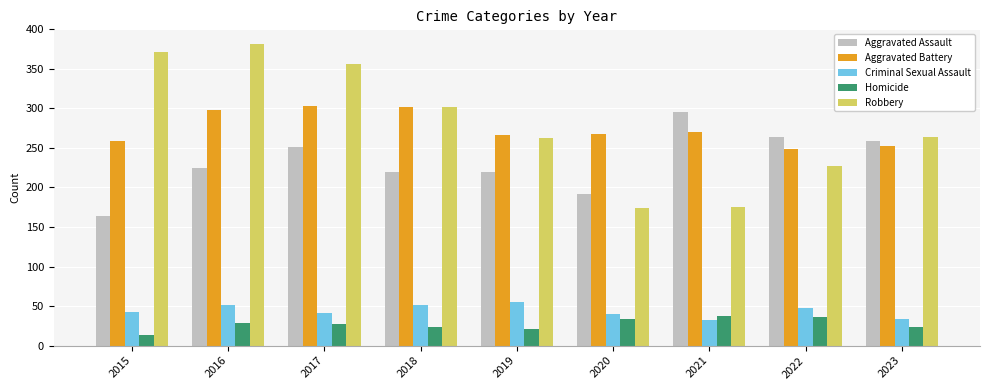

Where does the Homicide series first go above 27?

2016